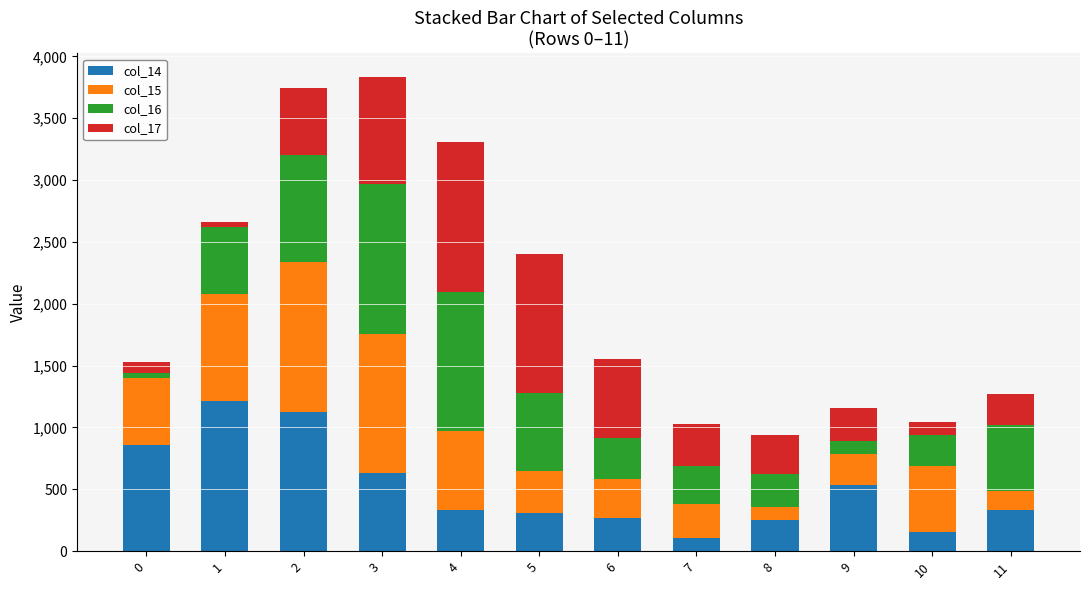

The value of col_14 at 4 is 336.2. True or false?

True